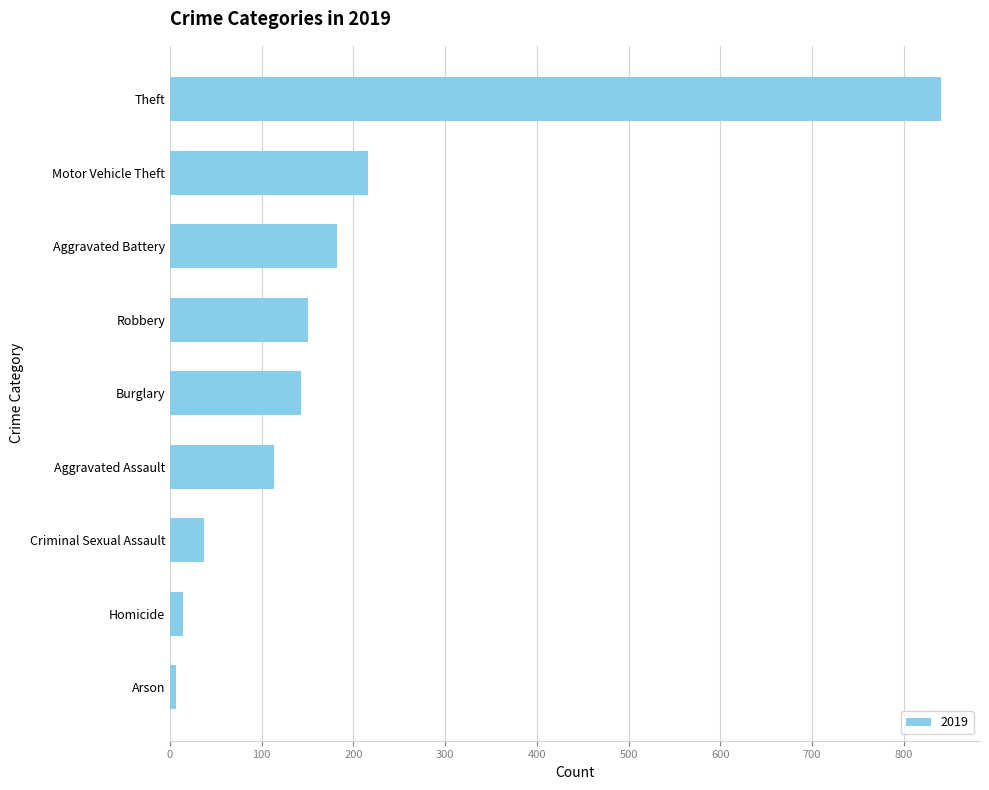

Is it true that the value at Burglary is 204?

False